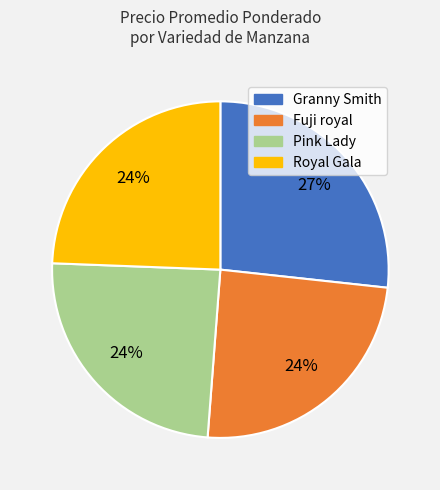

To the nearest percent, what is the average slice percentage?

25%